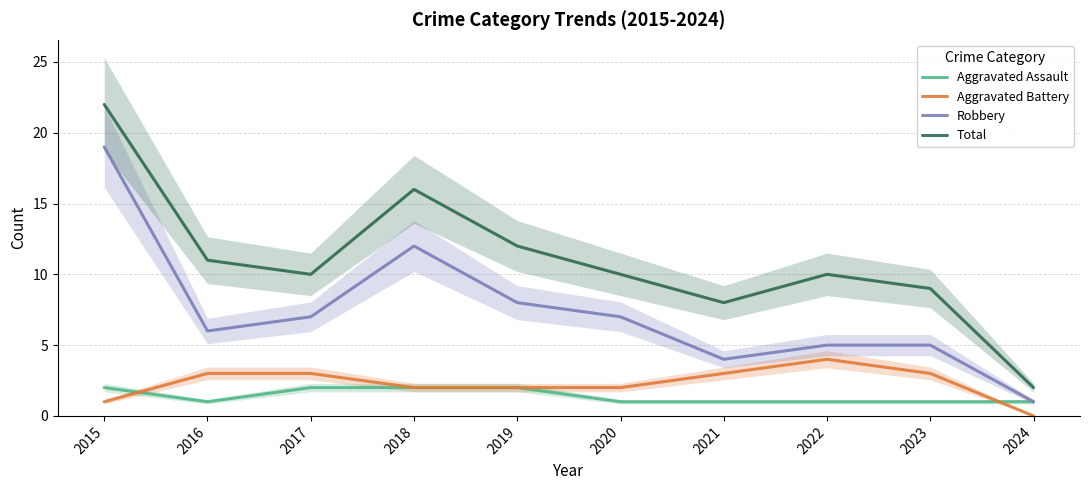

Which series has the widest spread of values?

Total